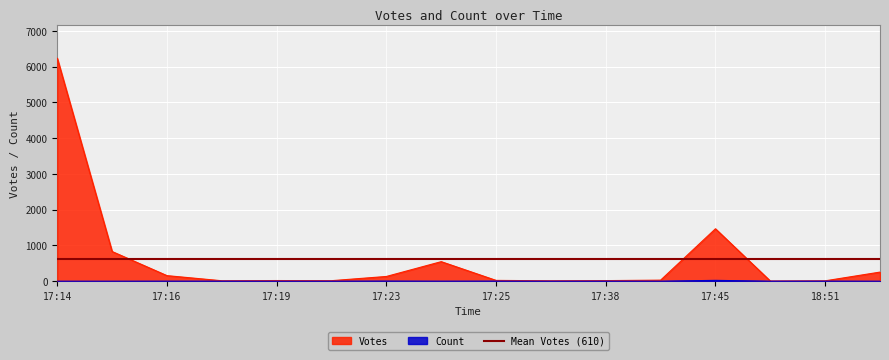

What is the label of the 6th point from the right?

17:38